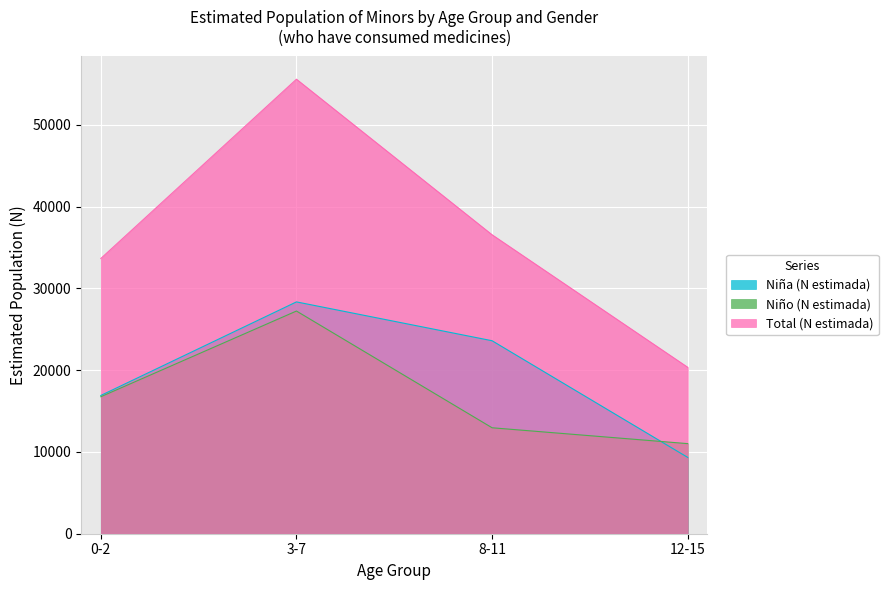

True or false: Niña (N estimada) has more than 2 interior local peaks.

False